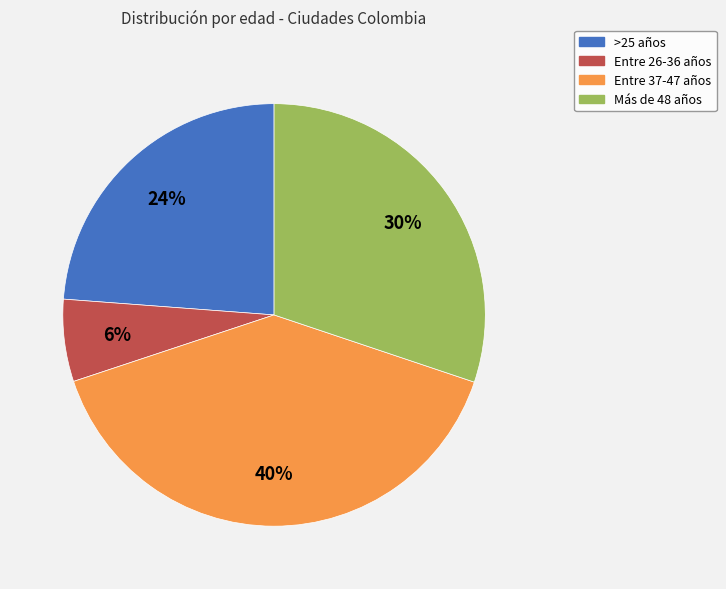

What is the largest slice in the pie chart?

Entre 37-47 años